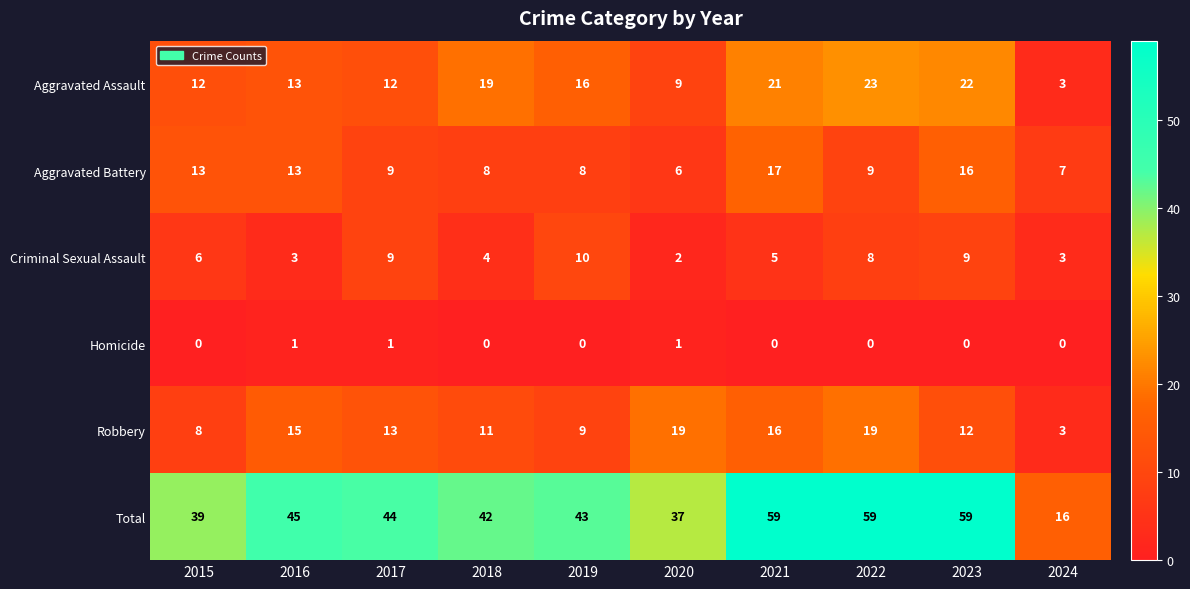

The value of Aggravated Battery at 2018 is 11. True or false?

False